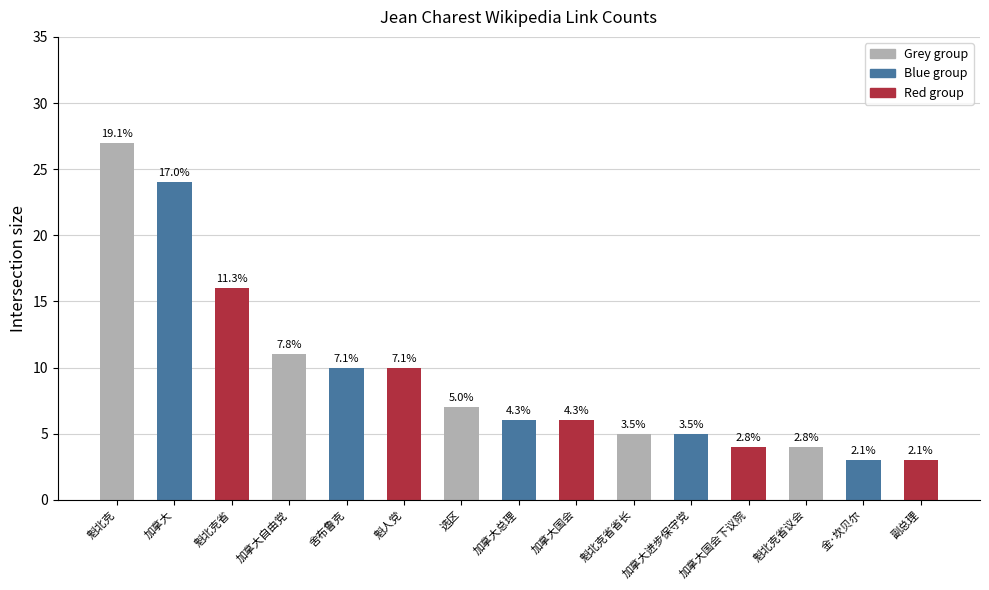

What is the difference between the maximum and second lowest values?

24